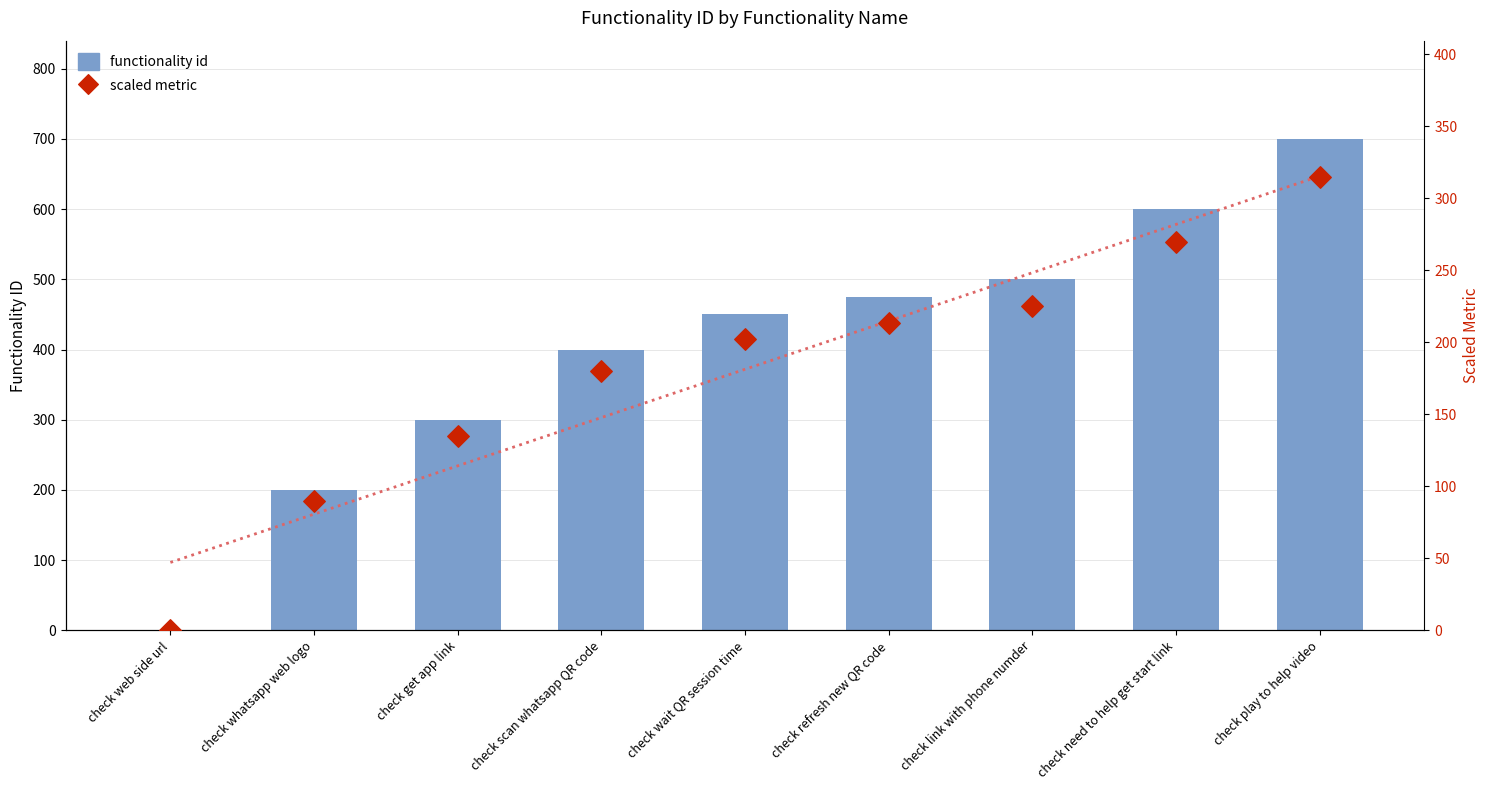

Which series contains the highest Y value?

functionality id